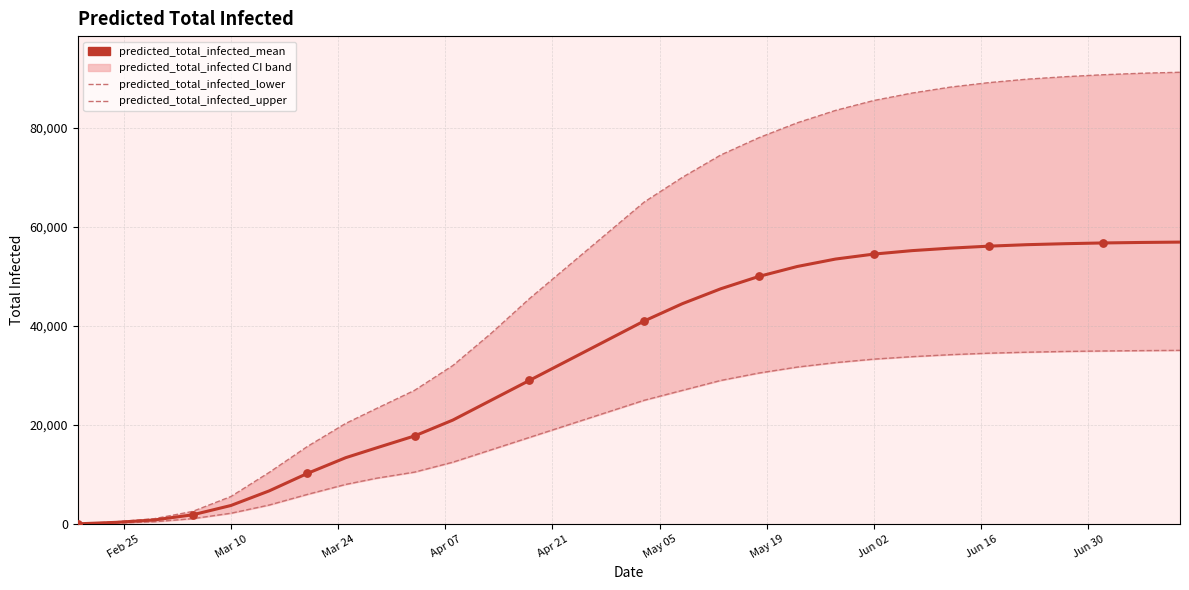

Which series has the largest Y range (max minus min)?

predicted_total_infected_upper